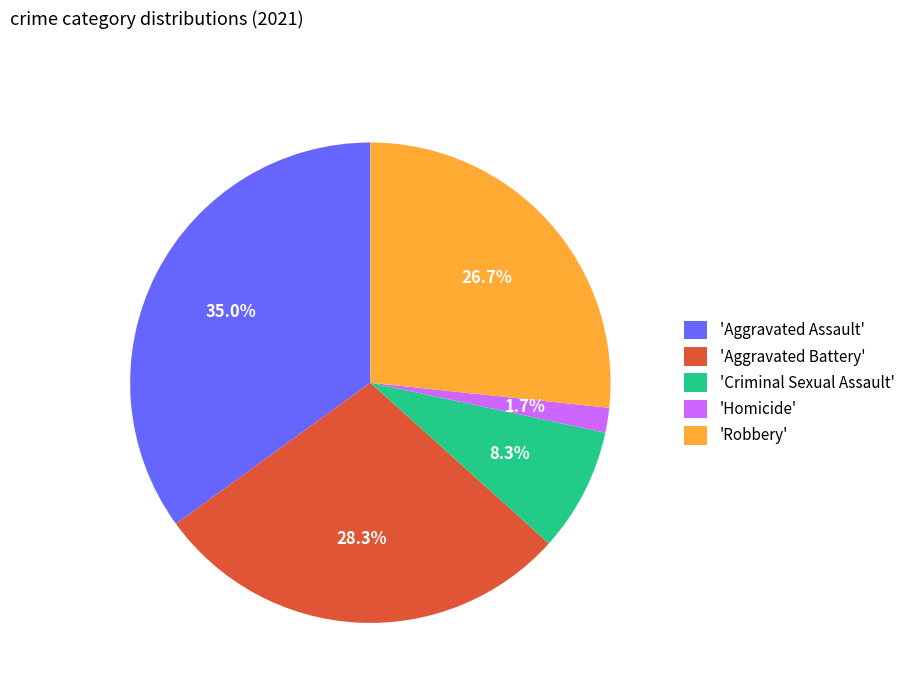

How many slices are in this pie chart?

5